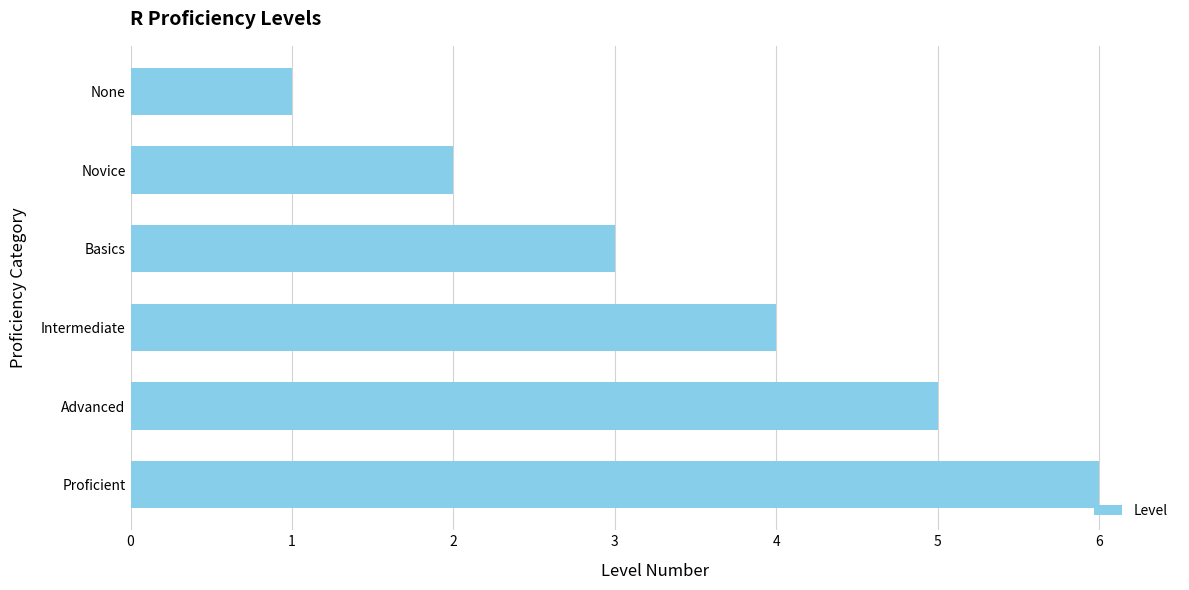

How many bars are there in total?

6